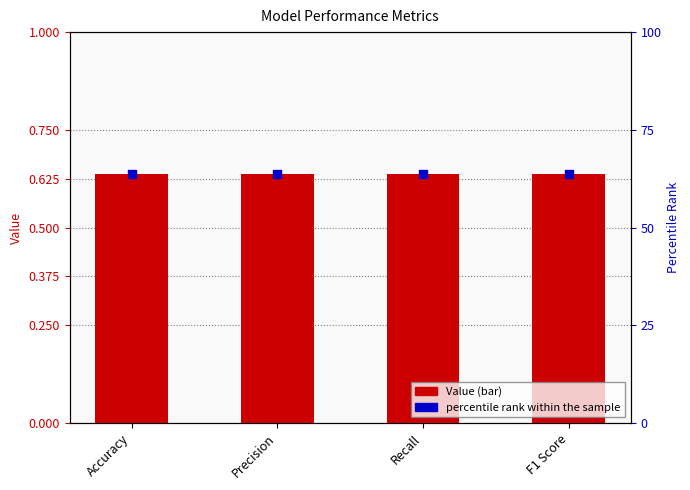

What are all the series names shown in the legend?

Value, percentile rank within the sample